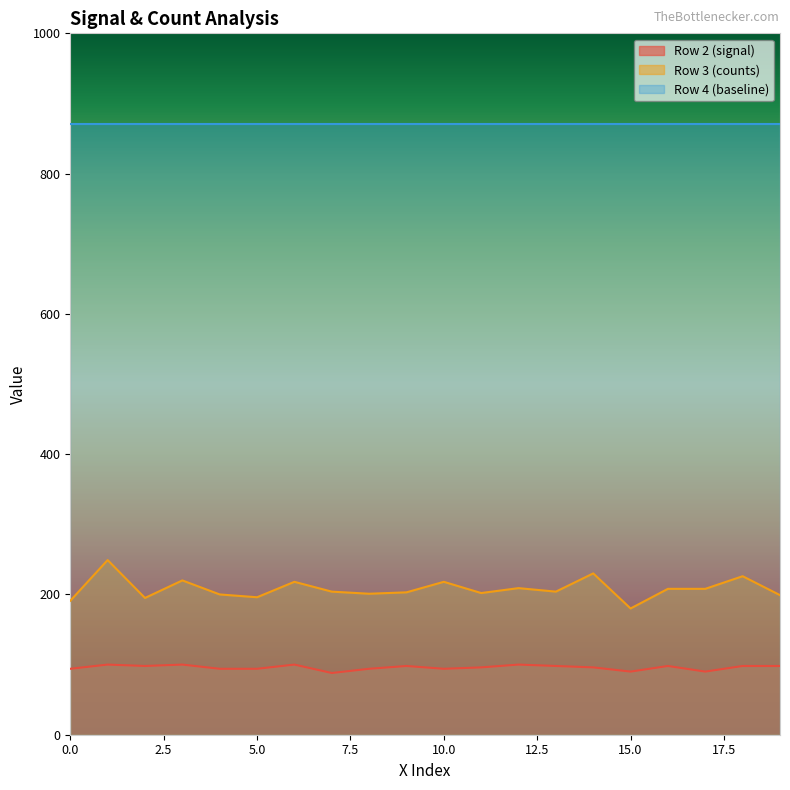

Rank the series by their maximum value, from lowest to highest.

Row 2 (signal), Row 3 (counts), Row 4 (baseline)